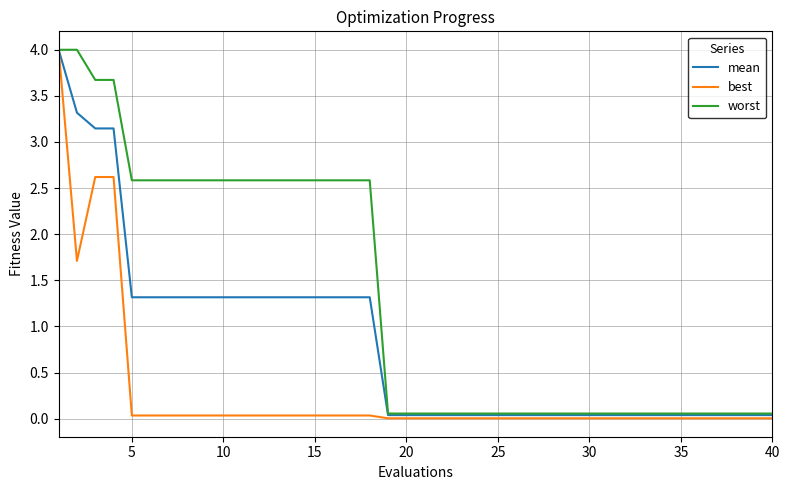

Rank the series by their average value, from highest to lowest.

worst, mean, best